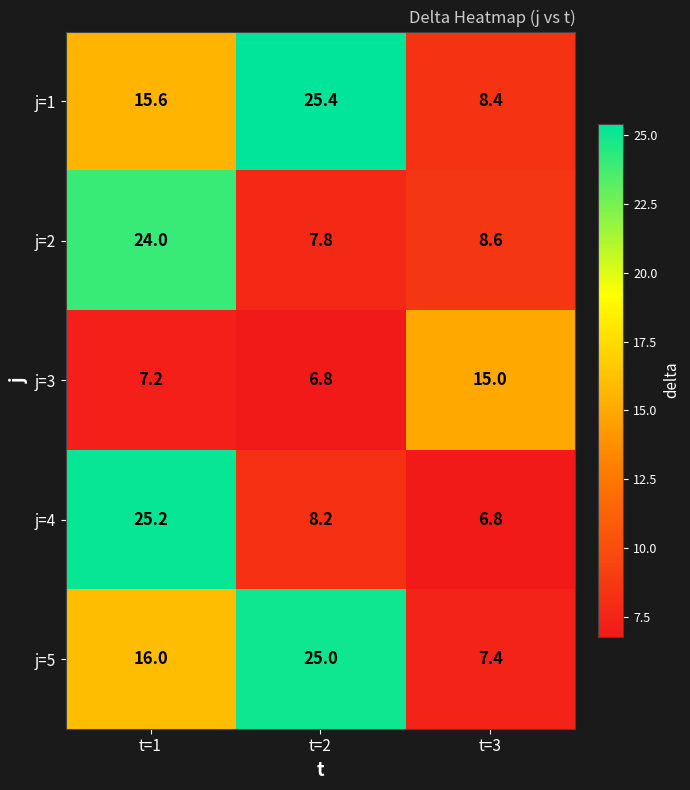

Which series has the widest spread of values?

j=4